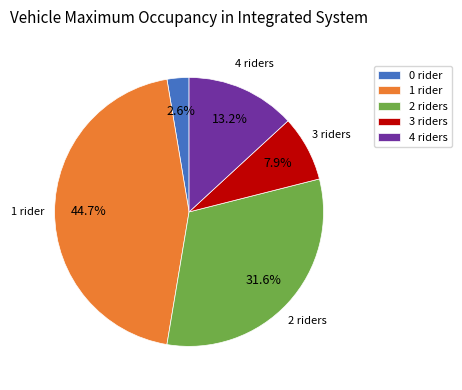

Which has a higher value, 2 riders or 4 riders?

2 riders